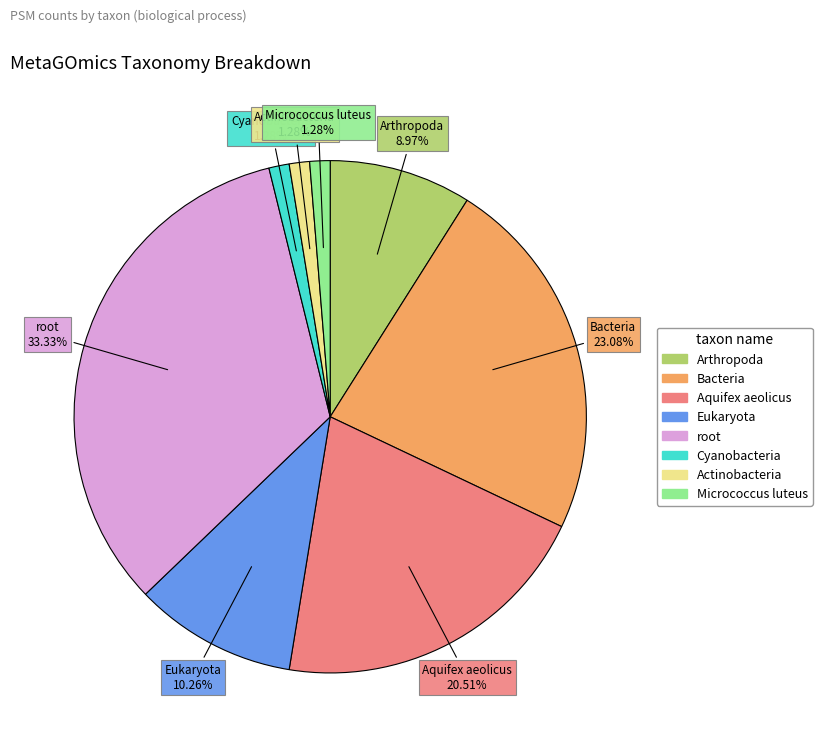

Combined, what portion of the pie is Cyanobacteria and root?

34.6%